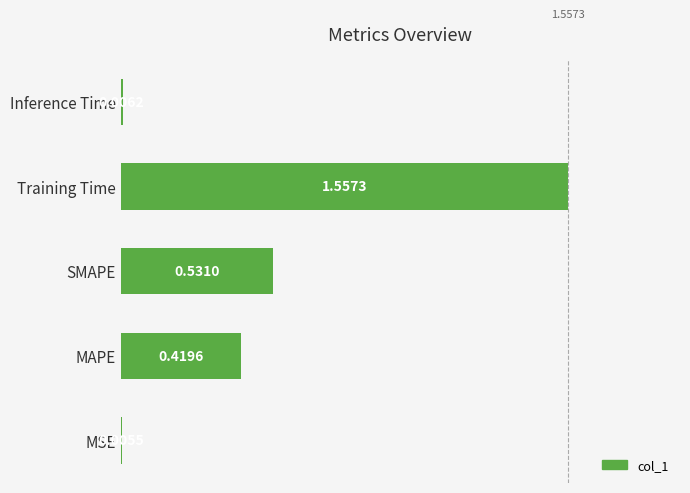

At which label is the value closest to 0?

MSE